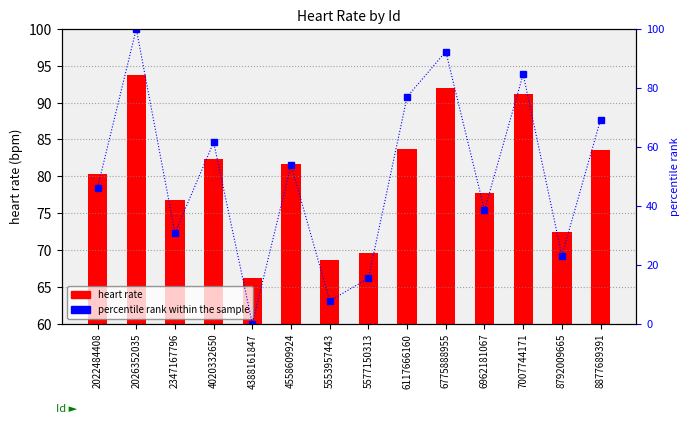

Rank the series at 8877689391 from highest to lowest value.

percentile rank within the sample, heart rate